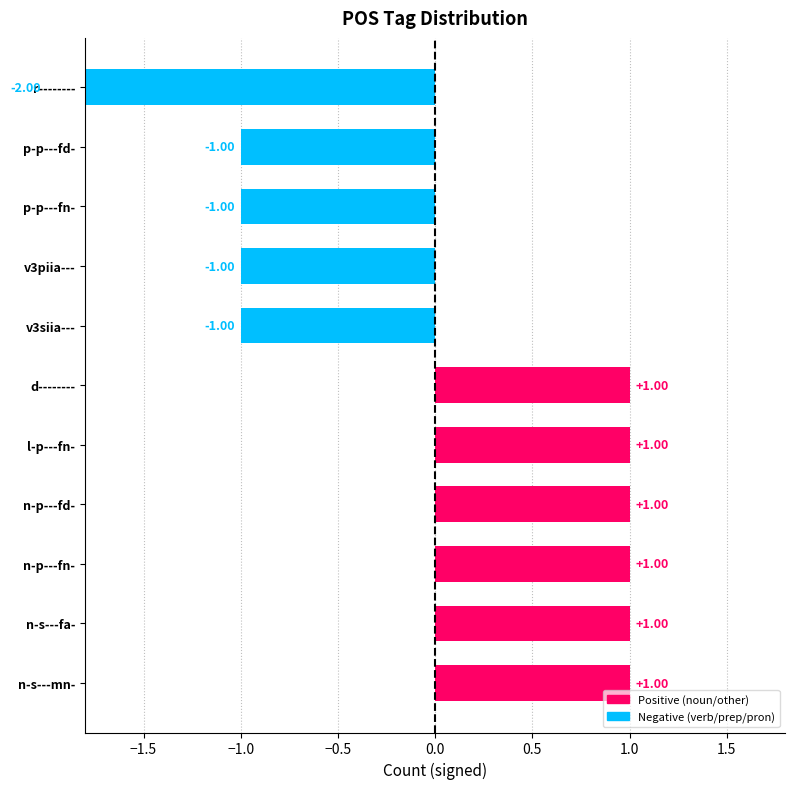

What is the difference between the maximum and minimum values?

3